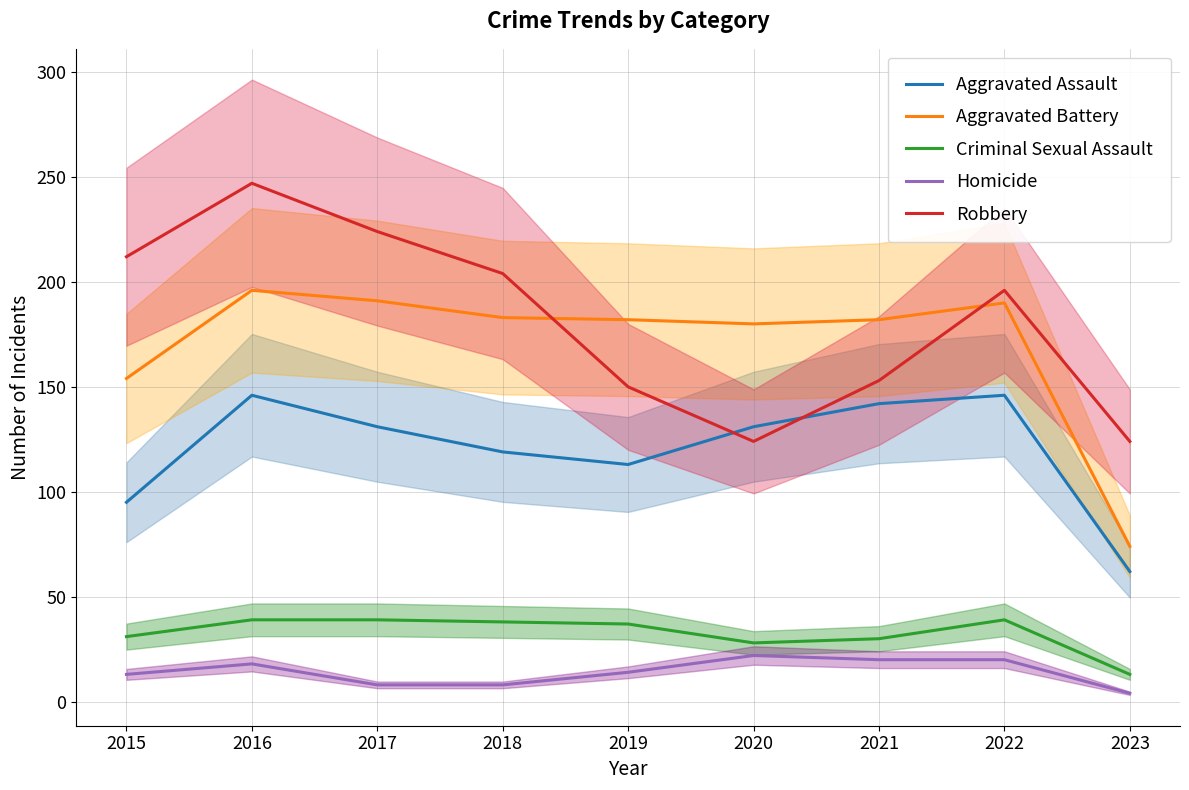

At which label does Homicide first exceed 14?

2016